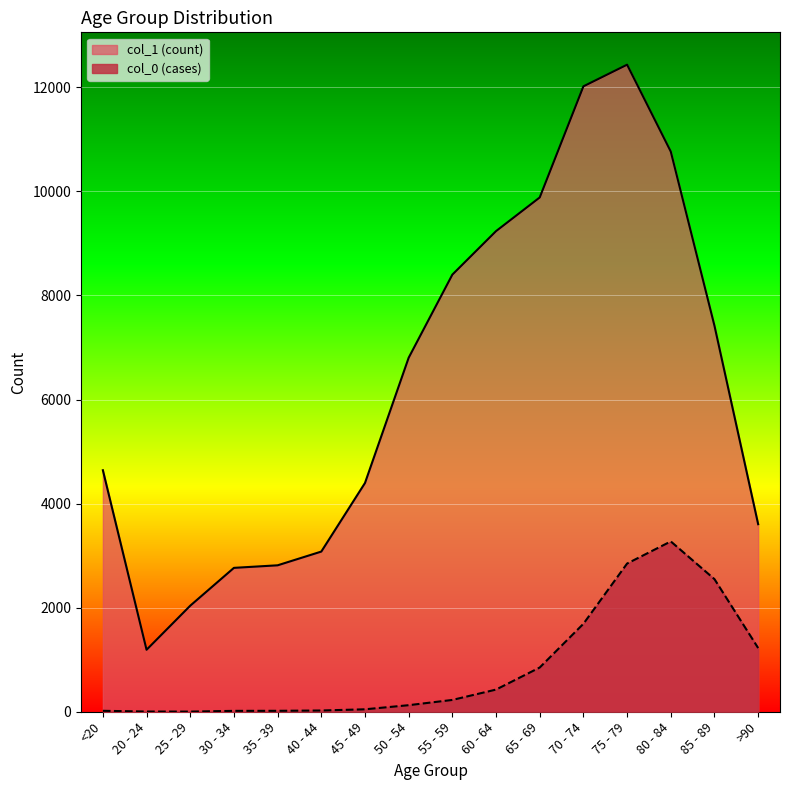

The value of col_0 at 65 - 69 is 248. True or false?

False